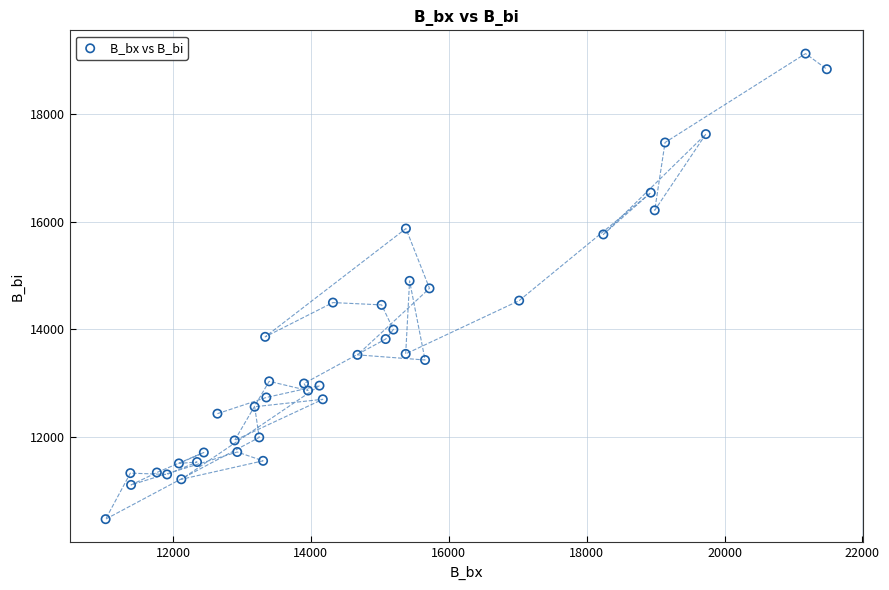

What is the range of Y values (max minus min)?

8648.9